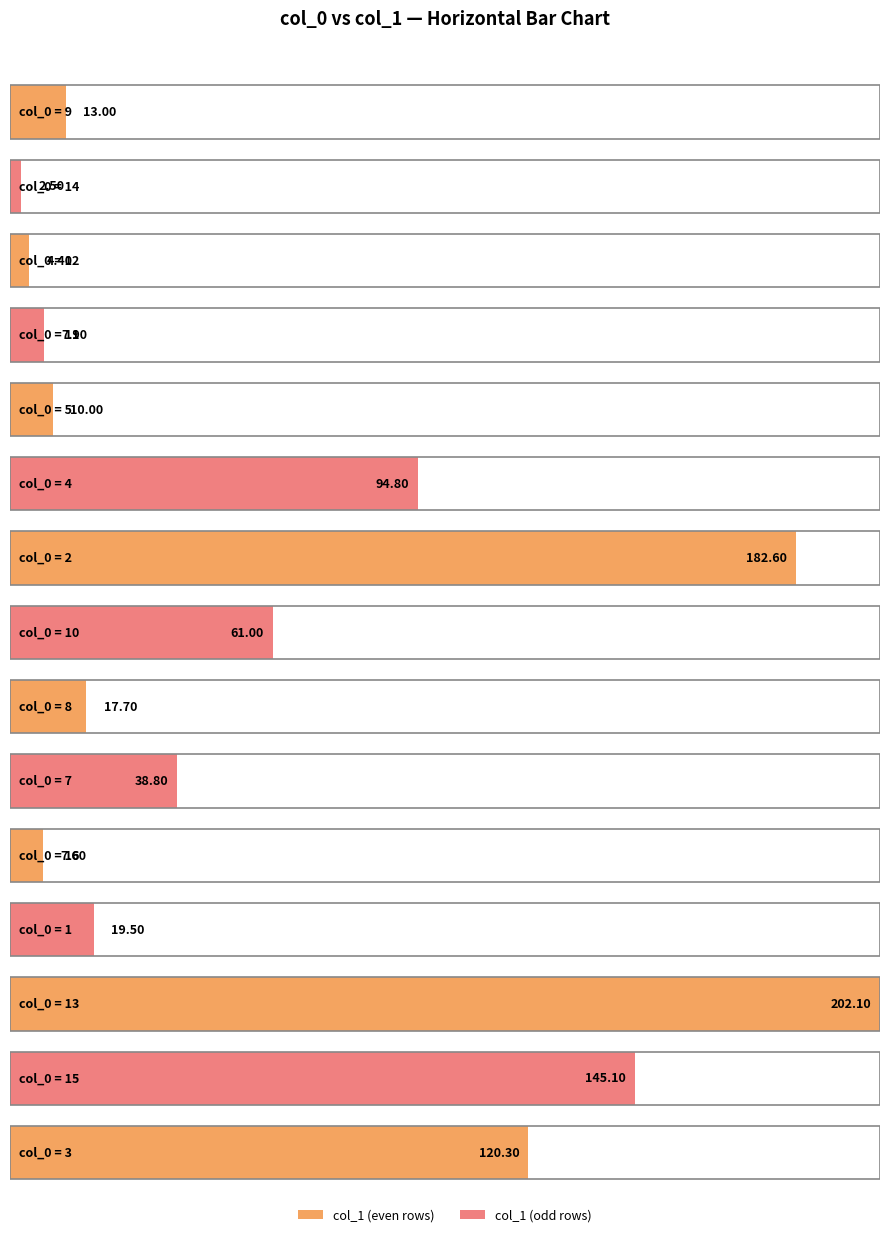

What is the value of the 4th bar from the left?

7.9